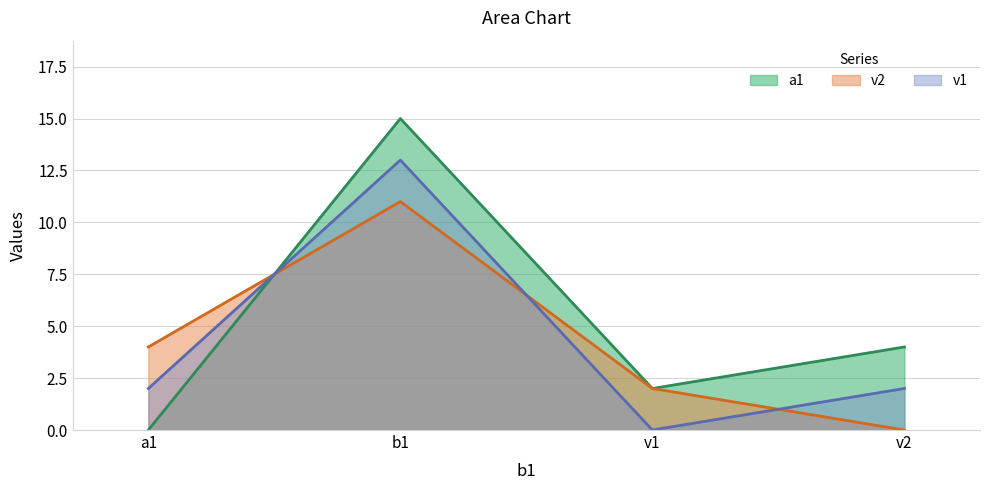

Reading left to right, extract all data points from this chart.

a1: a1=0	b1=15	v1=2	v2=4
v2: a1=4	b1=11	v1=2	v2=0
v1: a1=2	b1=13	v1=0	v2=2